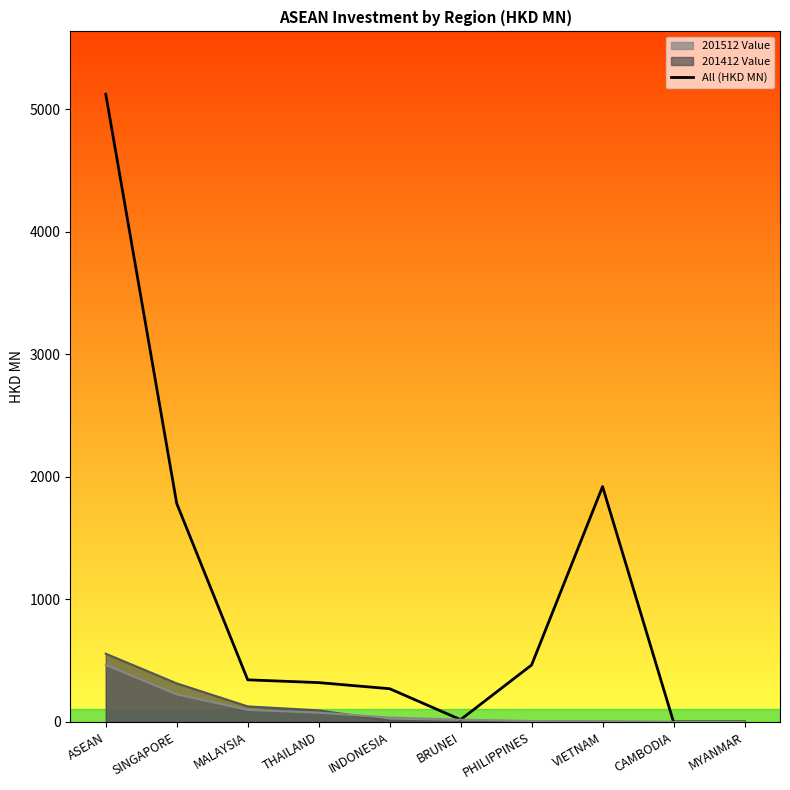

What is the value of the 8th point from the left?

1920.9